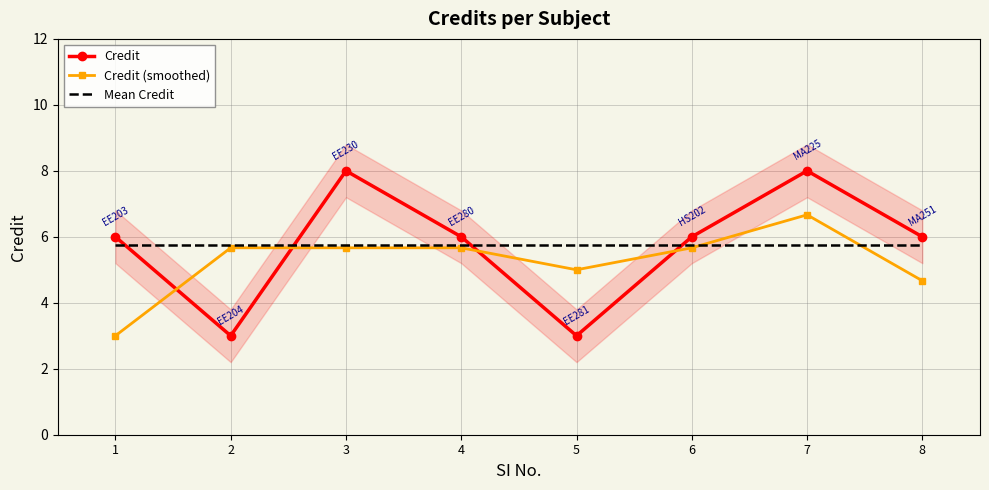

Is this an area chart (filled region under the line)?

No